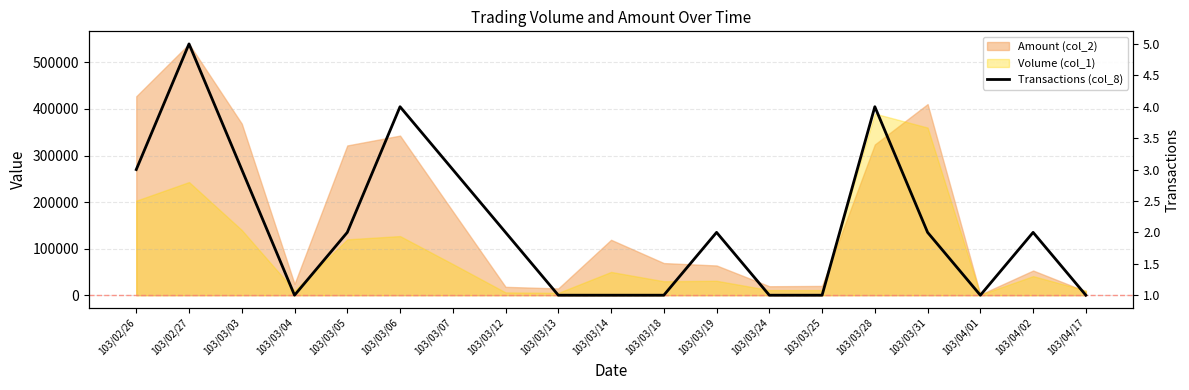

Where is the data nearest to the value 3?

103/02/26